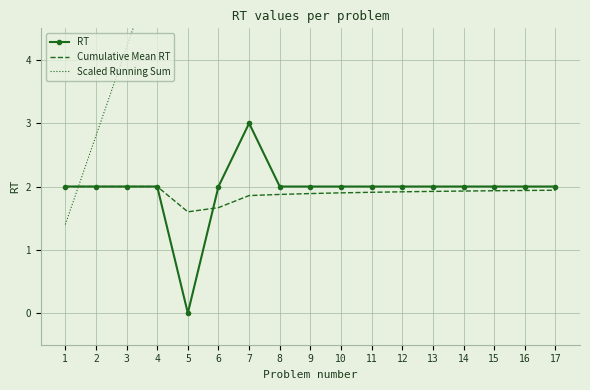

Which series has the largest range (max minus min)?

Scaled Running Sum